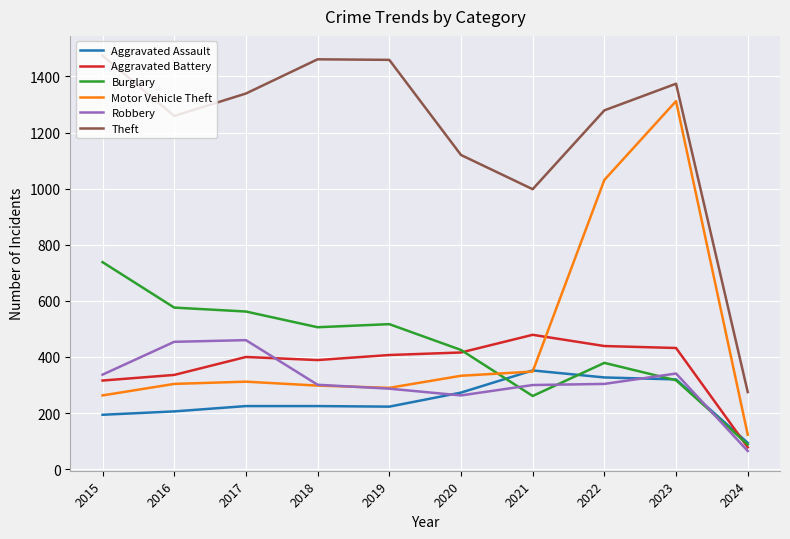

How many lines are shown in the chart?

6